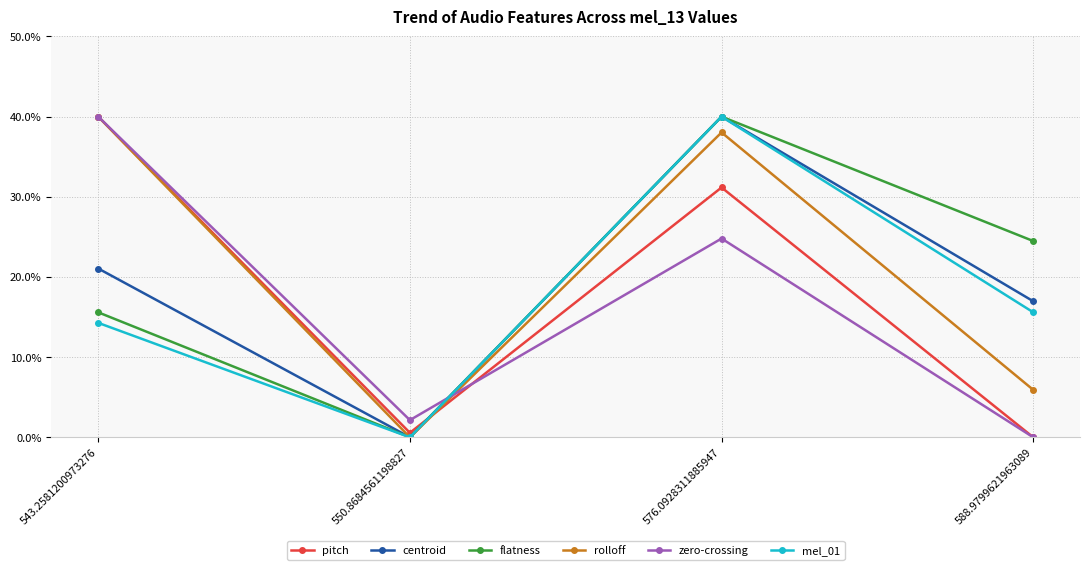

What is the difference between the maximum and minimum values in the rolloff series?

40.0